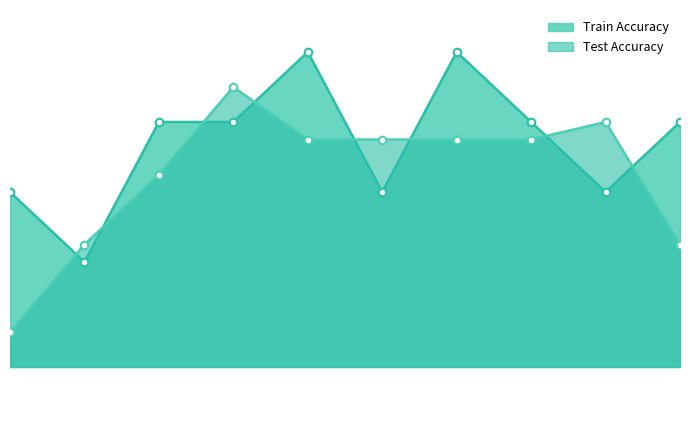

Which series has the largest Y range (max minus min)?

Test Accuracy